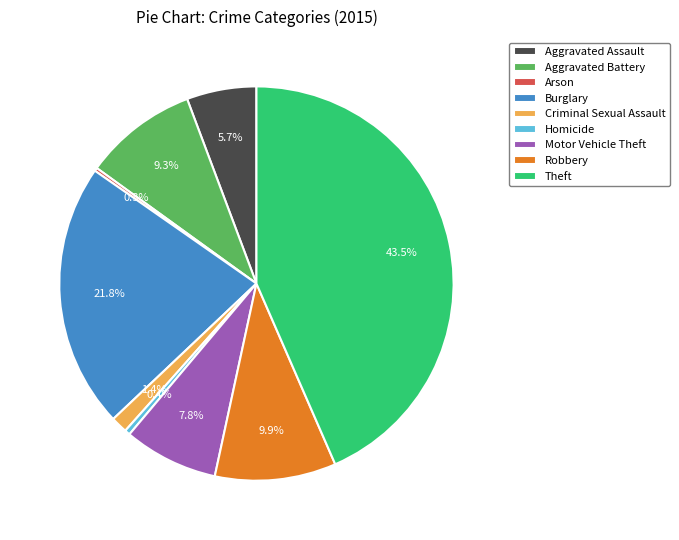

Combined, do Aggravated Assault and Aggravated Battery account for over 50%?

No